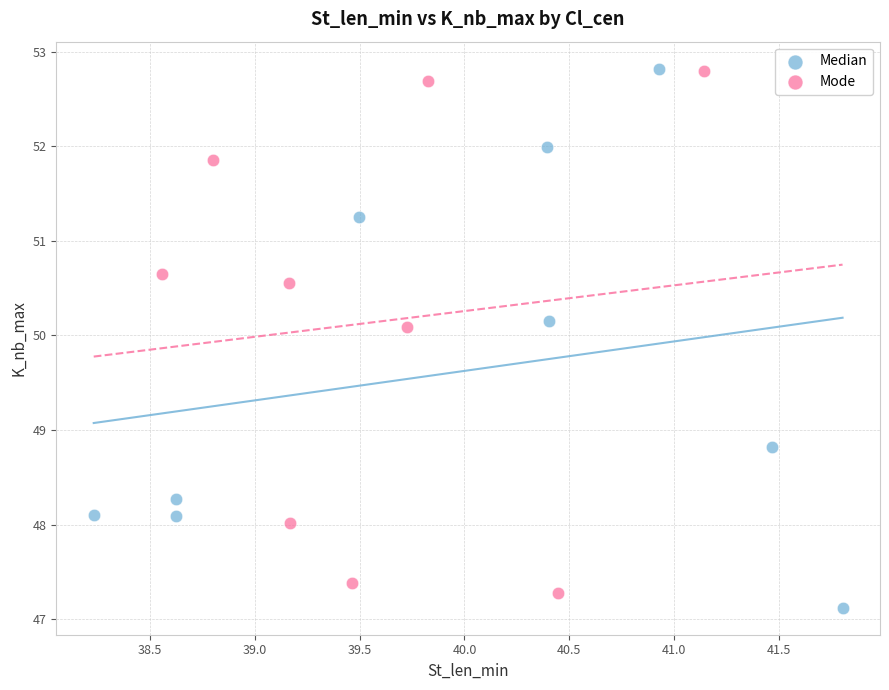

What are all the series names shown in the legend?

Median, Mode